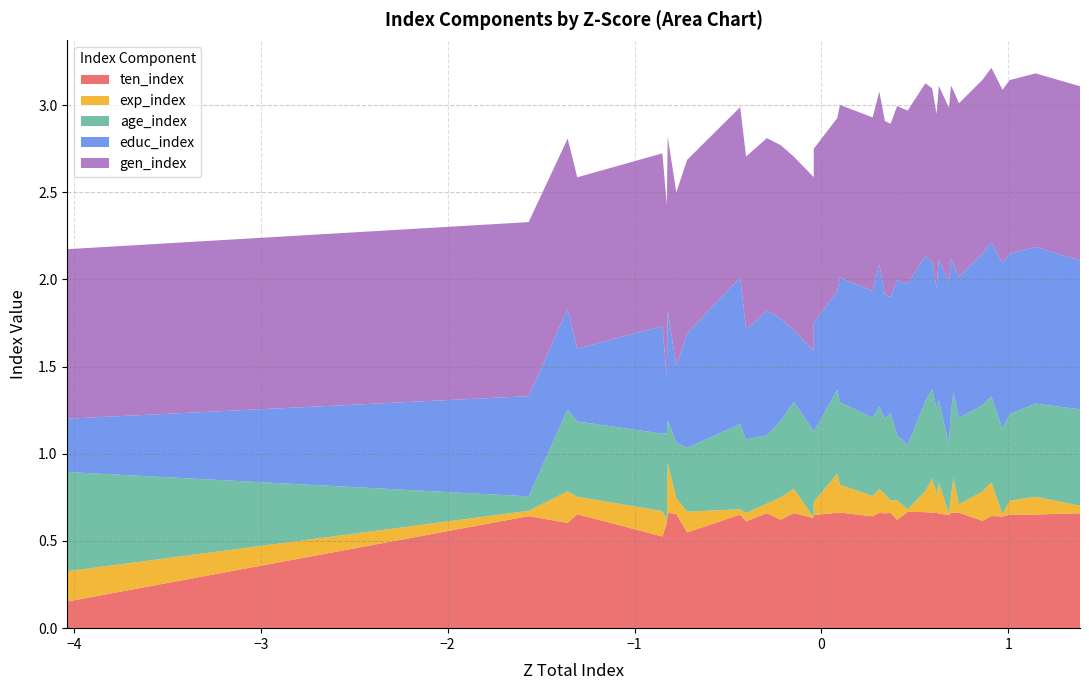

Reading right to left, transcribe all the data shown in this chart.

ten_index: 37=0.7	36=0.7	35=0.7	34=0.6	33=0.6	32=0.6	31=0.7	30=0.7	29=0.7	28=0.6	27=0.7	26=0.7	25=0.7	24=0.7	23=0.7	22=0.6	21=0.7	20=0.7	19=0.7	18=0.6	17=0.7	16=0.7	15=0.6	14=0.6	13=0.7	12=0.6	11=0.7	10=0.6	9=0.7	8=0.5	7=0.7	6=0.7	5=0.6	4=0.5	3=0.7	2=0.6	1=0.6	0=0.2
exp_index: 37=0.0	36=0.1	35=0.1	34=0.0	33=0.2	32=0.2	31=0.0	30=0.2	29=0.1	28=0.0	27=0.2	26=0.1	25=0.2	24=0.1	23=0.0	22=0.1	21=0.1	20=0.1	19=0.1	18=0.1	17=0.2	16=0.2	15=0.1	14=0.0	13=0.1	12=0.1	11=0.1	10=0.0	9=0.0	8=0.1	7=0.1	6=0.3	5=0.0	4=0.1	3=0.1	2=0.2	1=0.0	0=0.2
age_index: 37=0.6	36=0.5	35=0.5	34=0.5	33=0.5	32=0.5	31=0.5	30=0.5	29=0.5	28=0.4	27=0.5	26=0.5	25=0.5	24=0.5	23=0.4	22=0.4	21=0.5	20=0.4	19=0.5	18=0.4	17=0.5	16=0.5	15=0.4	14=0.5	13=0.5	12=0.4	11=0.4	10=0.4	9=0.5	8=0.4	7=0.3	6=0.2	5=0.5	4=0.4	3=0.4	2=0.5	1=0.1	0=0.6
educ_index: 37=0.9	36=0.9	35=0.9	34=0.9	33=0.9	32=0.9	31=0.8	30=0.7	29=0.9	28=0.9	27=0.8	26=0.7	25=0.7	24=0.8	23=0.9	22=0.9	21=0.7	20=0.7	19=0.8	18=0.7	17=0.7	16=0.6	15=0.6	14=0.5	13=0.4	12=0.6	11=0.7	10=0.6	9=0.8	8=0.7	7=0.4	6=0.6	5=0.3	4=0.6	3=0.4	2=0.6	1=0.6	0=0.3
gen_index: 37=1.0	36=1.0	35=1.0	34=1.0	33=1.0	32=1.0	31=1.0	30=1.0	29=1.0	28=1.0	27=1.0	26=1.0	25=1.0	24=1.0	23=1.0	22=1.0	21=1.0	20=1.0	19=1.0	18=1.0	17=1.0	16=1.0	15=1.0	14=1.0	13=1.0	12=1.0	11=1.0	10=1.0	9=1.0	8=1.0	7=1.0	6=1.0	5=1.0	4=1.0	3=1.0	2=1.0	1=1.0	0=1.0